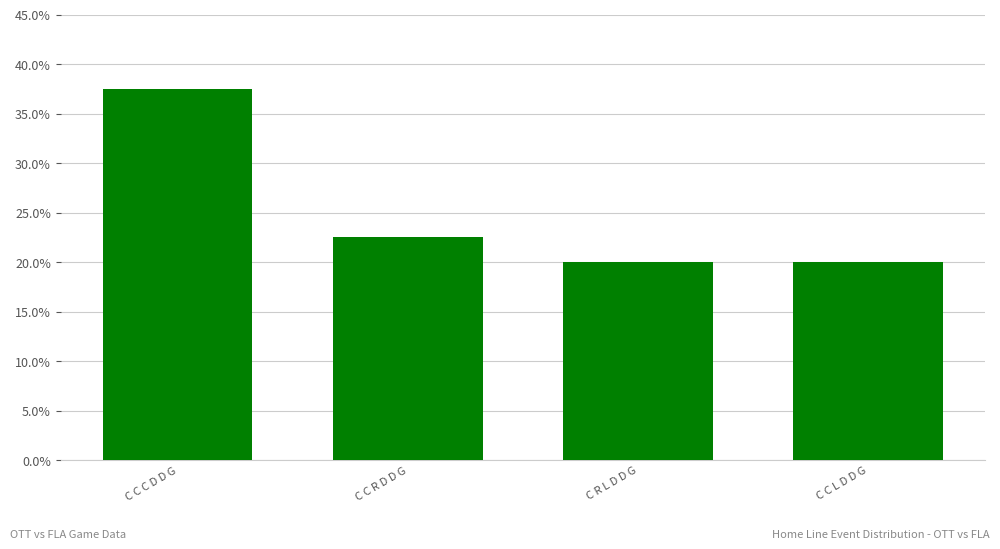

What is the average value?

25.0